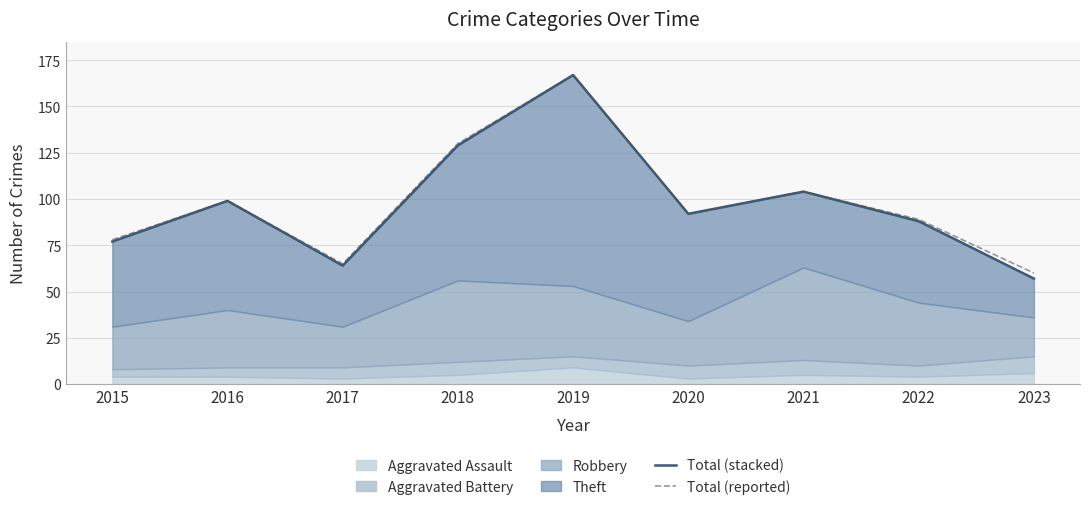

True or false: Total (stacked) and Total (reported) intersect in this chart.

False